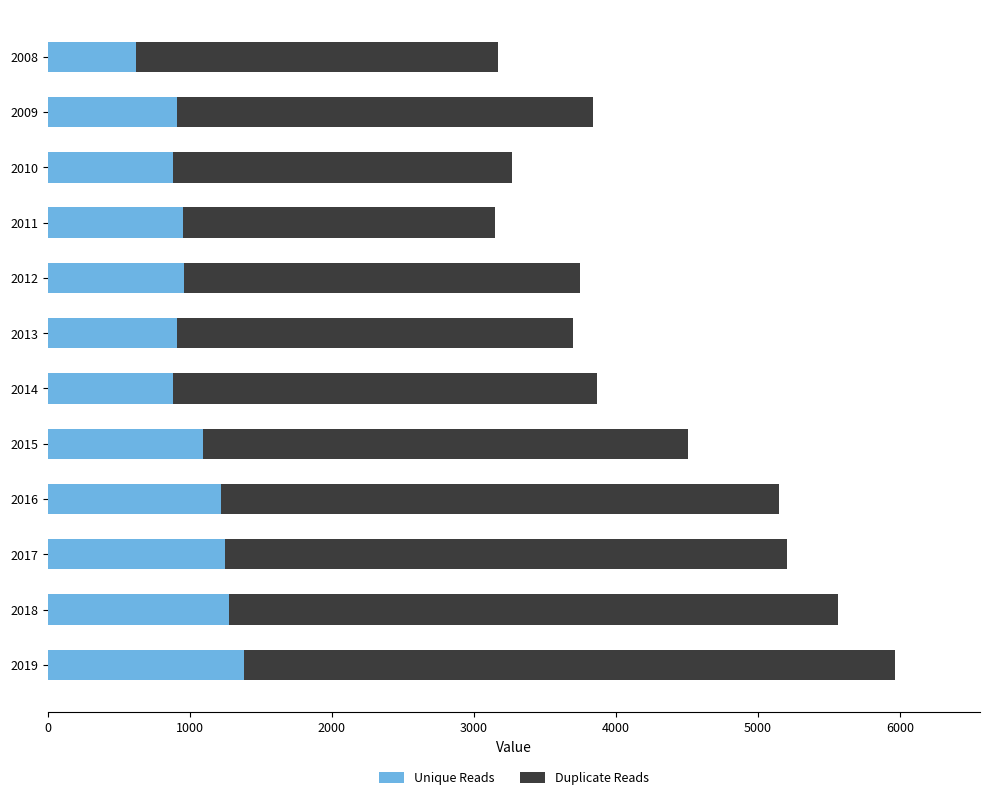

What is the lowest value of the Unique Reads series?

621